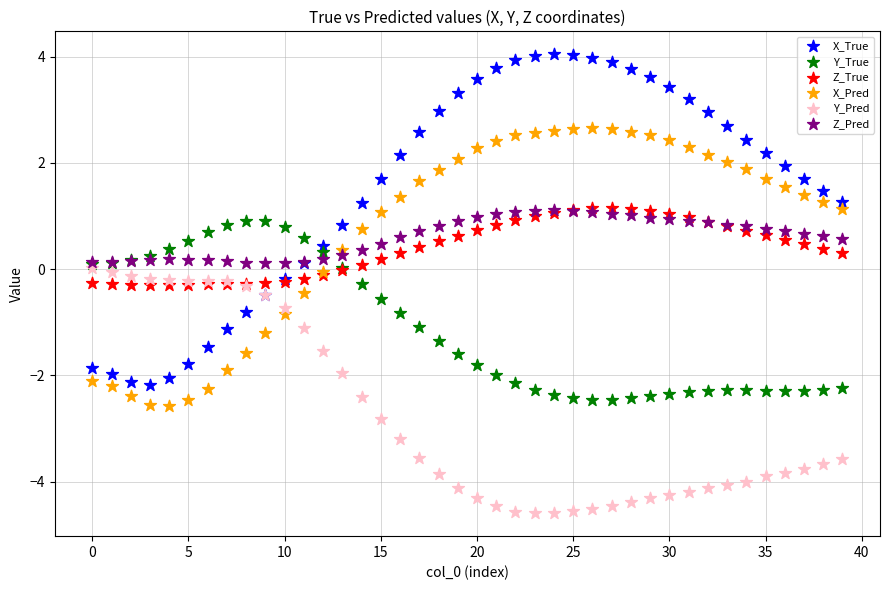

Which series contains the lowest Y value?

Y_Pred